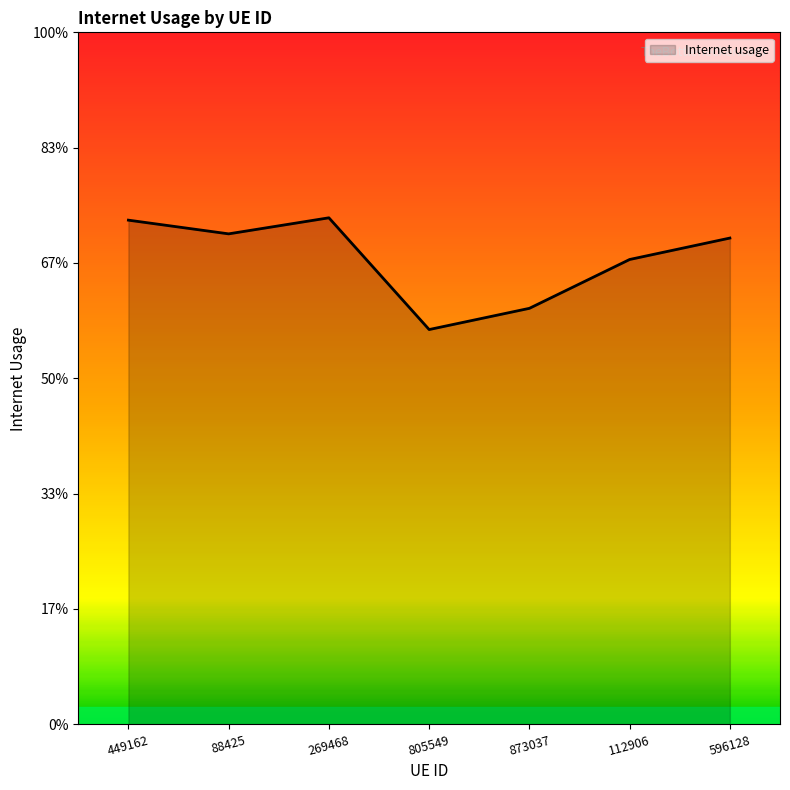

Does the chart have visible grid lines?

No